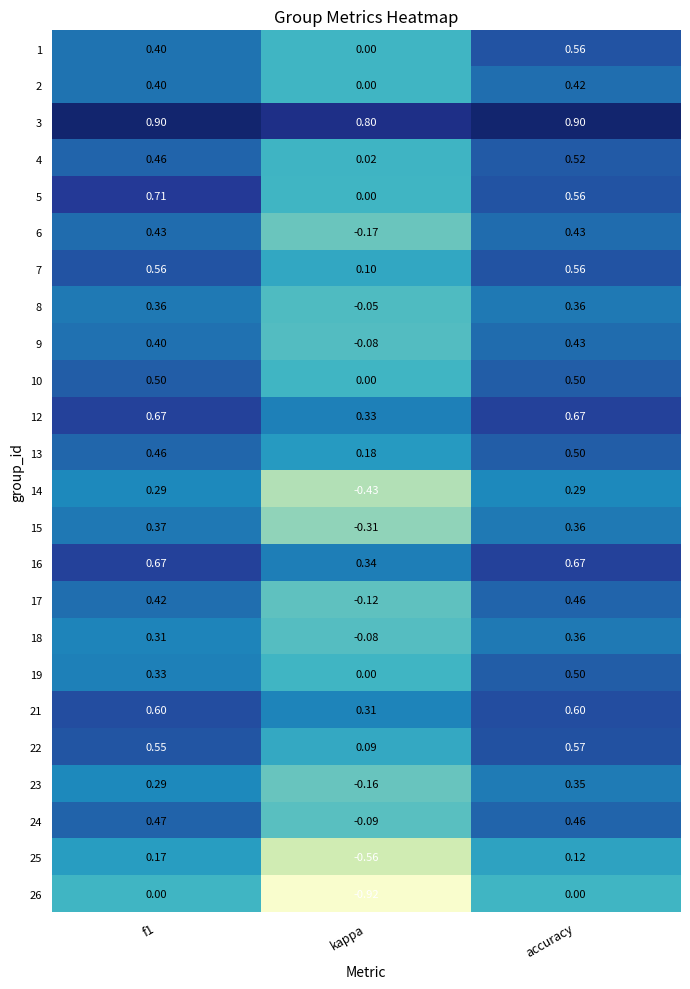

Where is 12 nearest to the value 0?

kappa